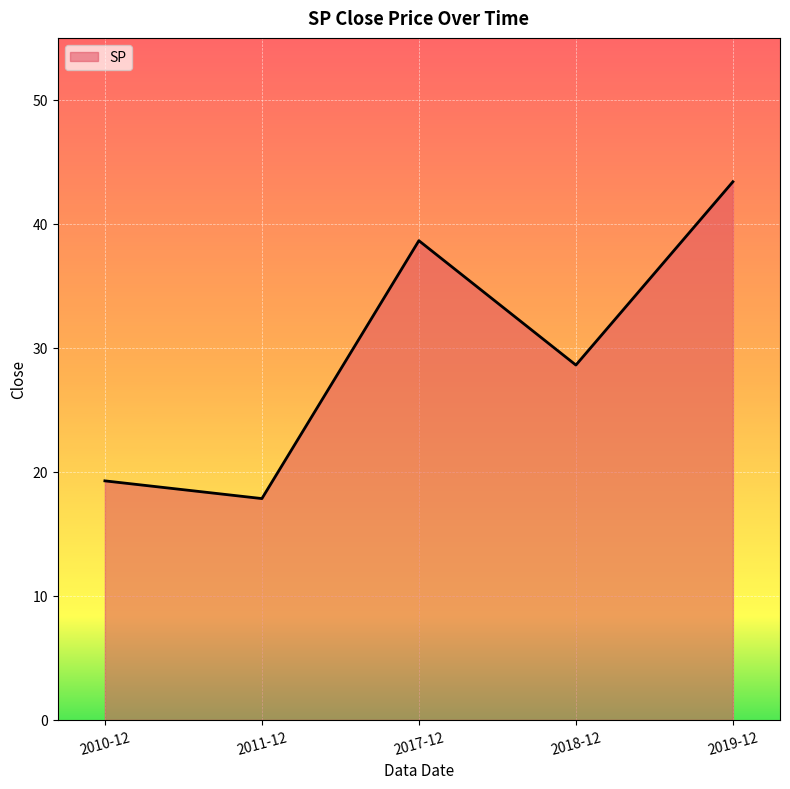

Which label corresponds to the largest value in the chart?

2019-12